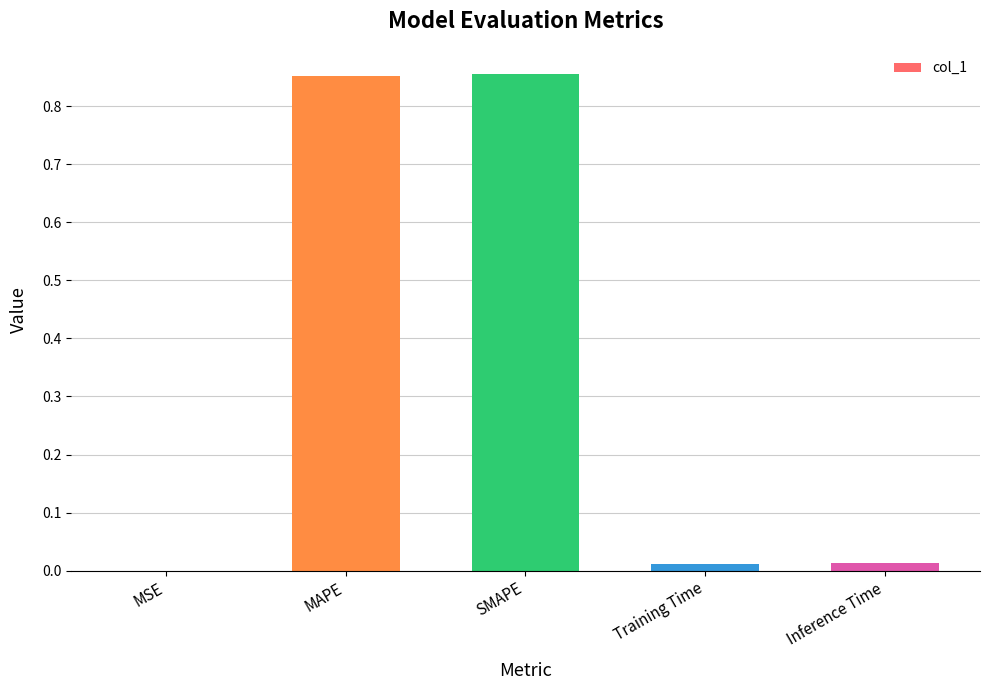

True or false: the data shows 0.0 at Training Time.

True